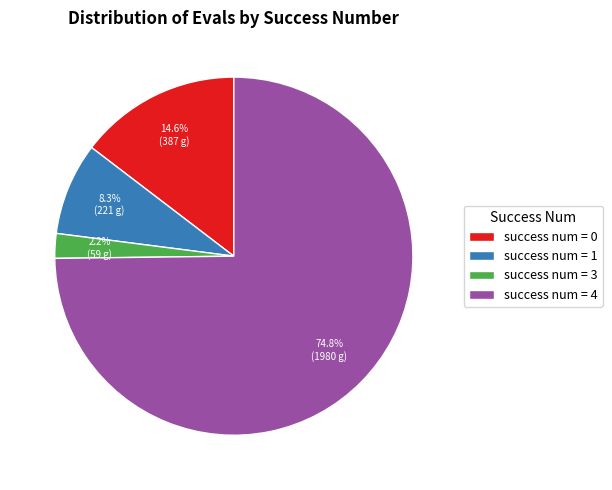

Rank the categories by value from highest to lowest.

success num = 4, success num = 0, success num = 1, success num = 3